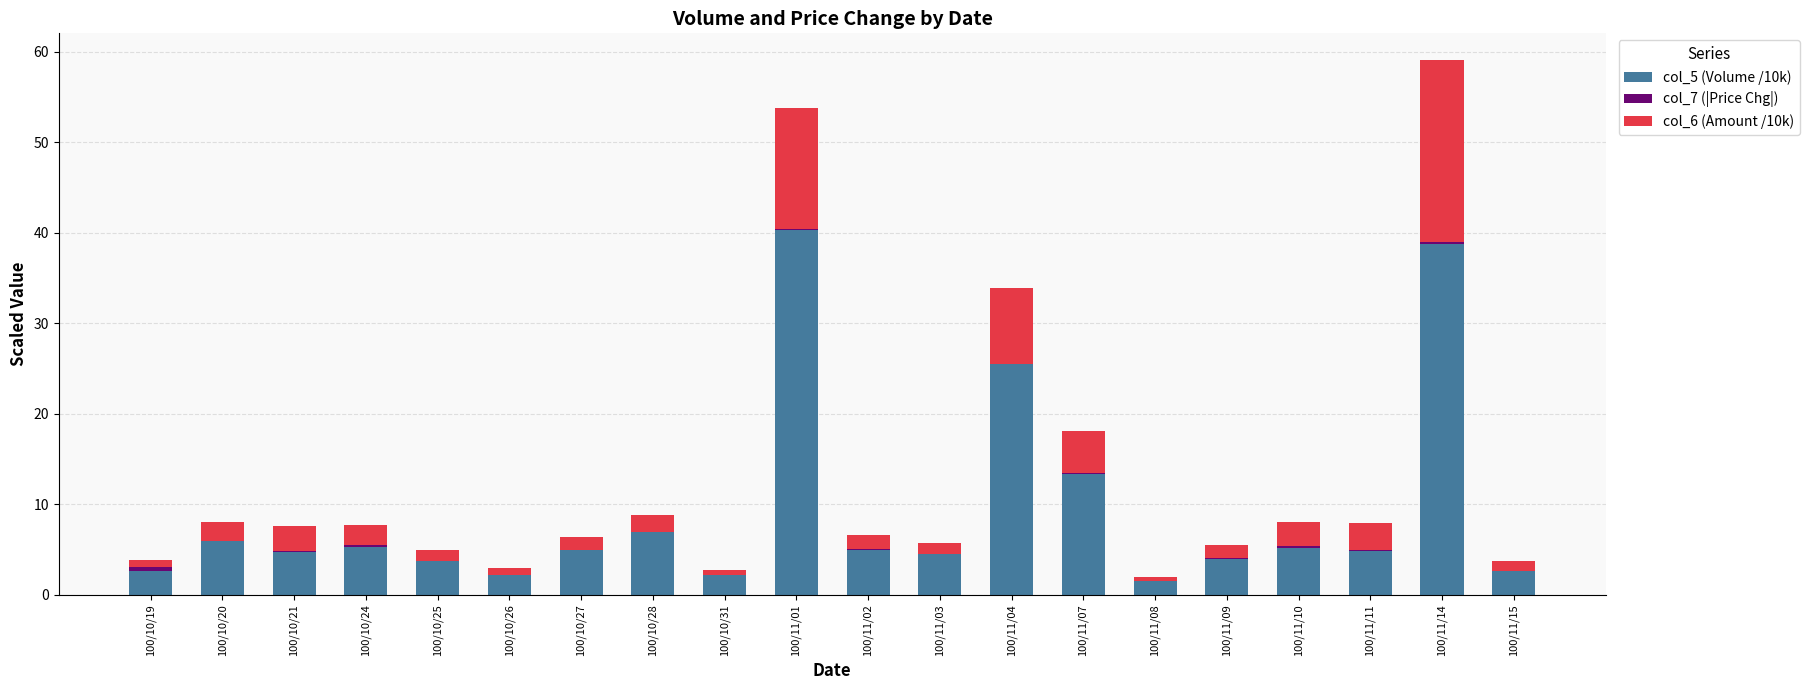

At which category is the sum across all series the highest?

100/11/14